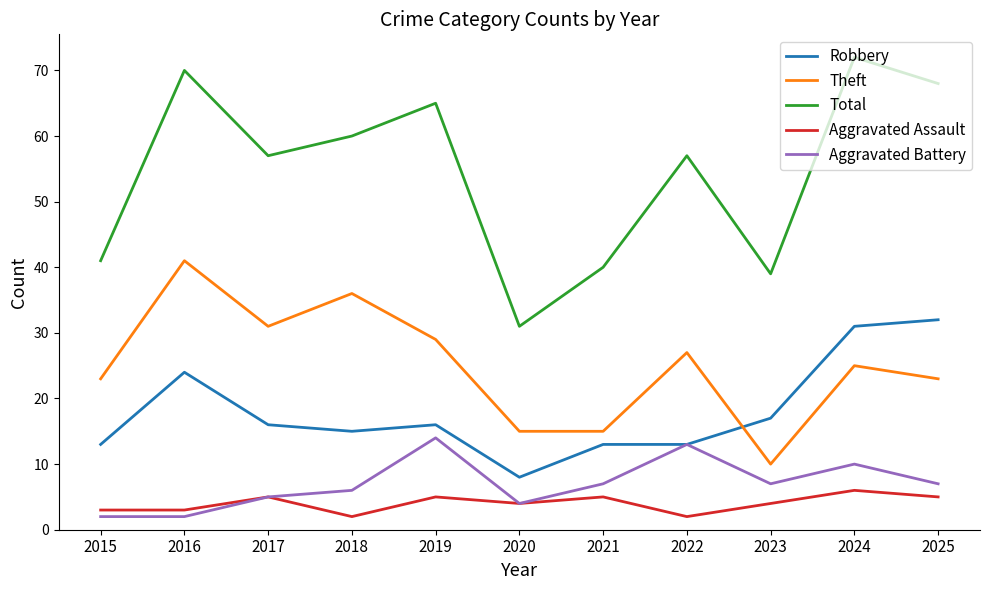

Is the value of Theft at 2023 greater than the value of Total at 2018?

No